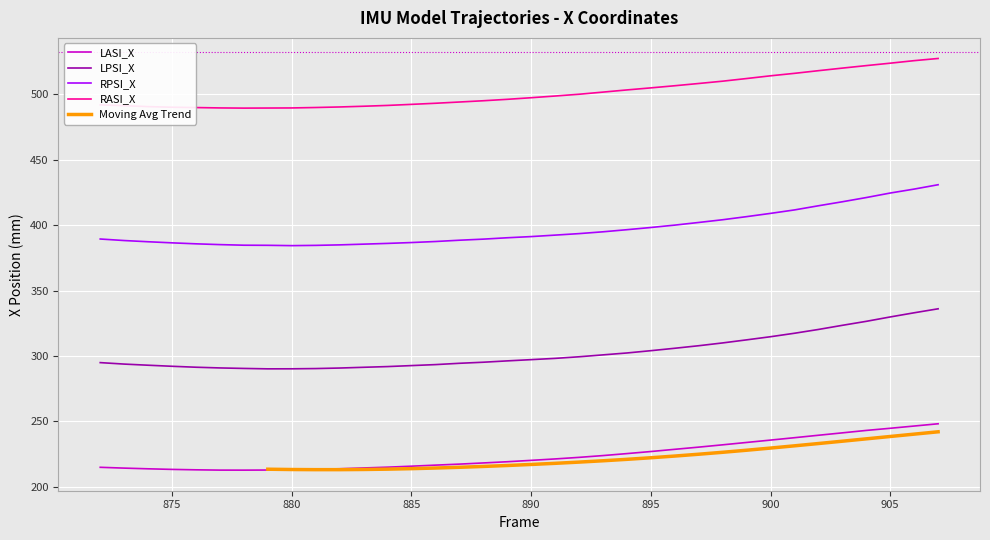

How many values in the RPSI_X series exceed 391?

18